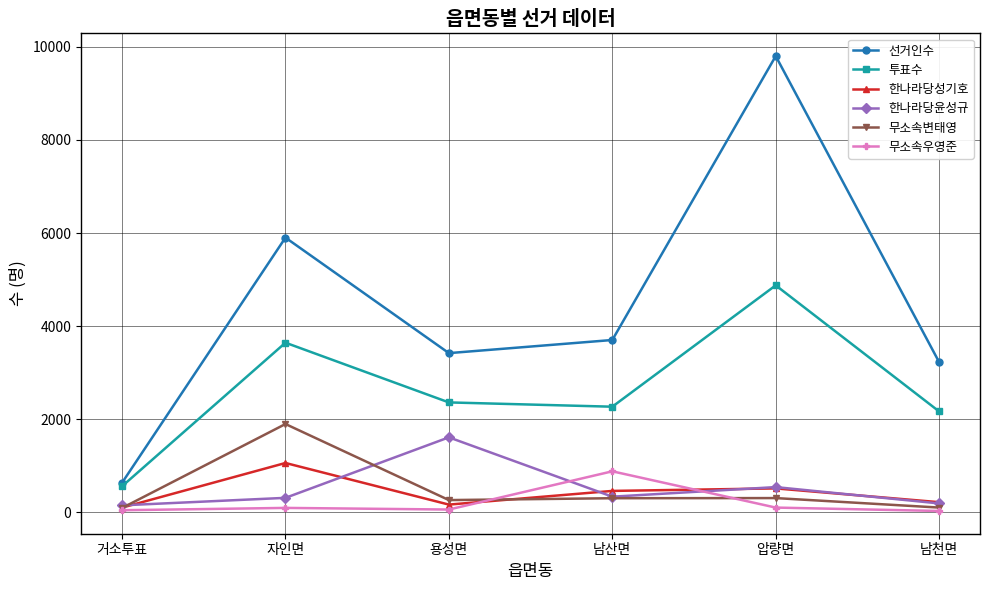

Which series changed the most between 자인면 and 용성면?

선거인수